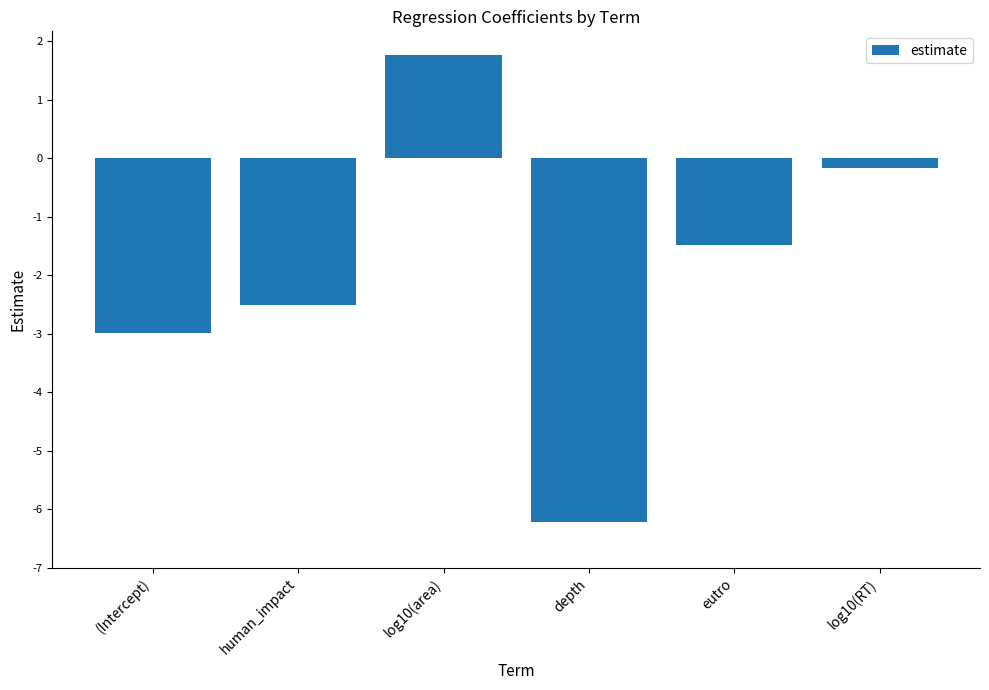

Reading left to right, list all the values displayed in this chart.

-3.0	-2.5	1.8	-6.2	-1.5	-0.2